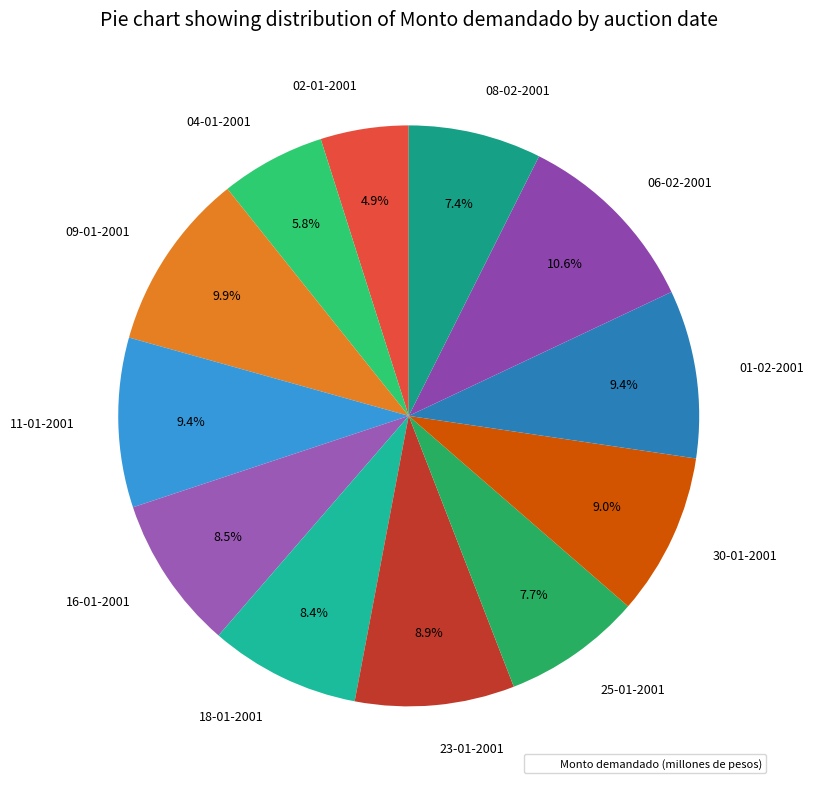

True or false: 08-02-2001 accounts for 2% of the total.

False